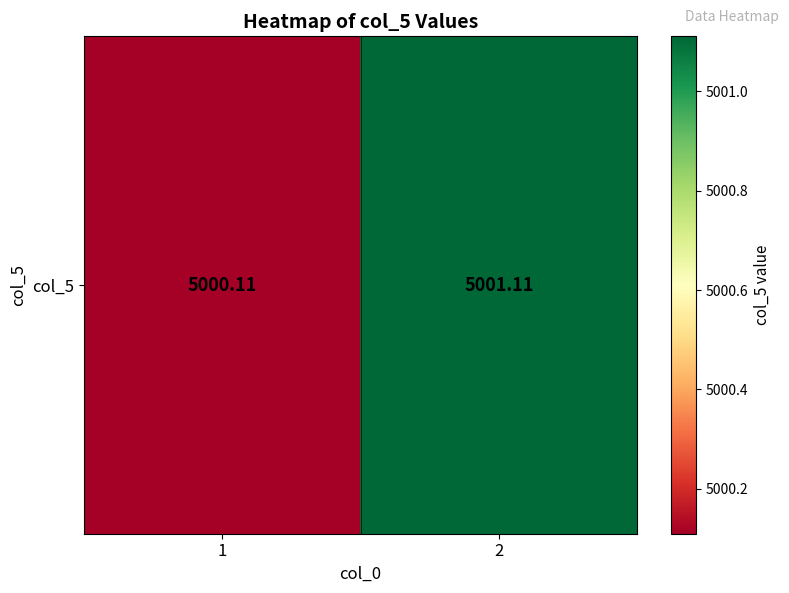

Is it true that the value at 1 is 7655.0?

False